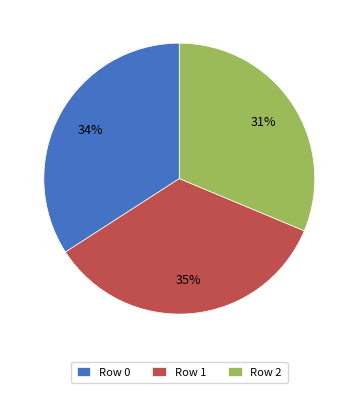

To the nearest percent, what percentage of the pie is Row 2?

31%